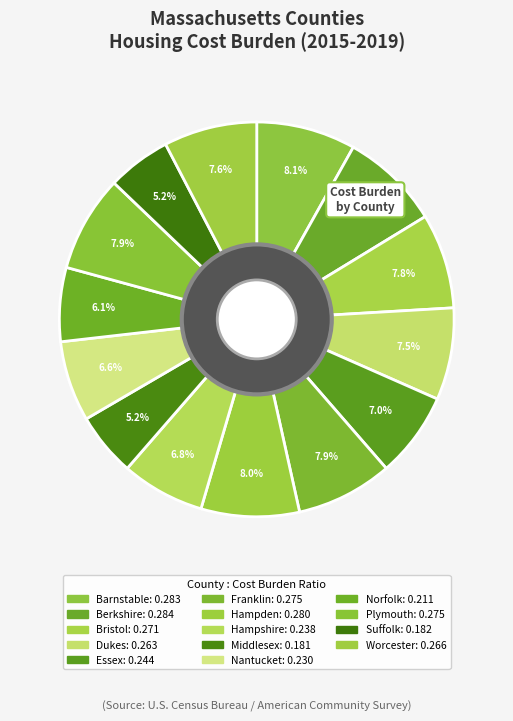

How many slices are in this pie chart?

14